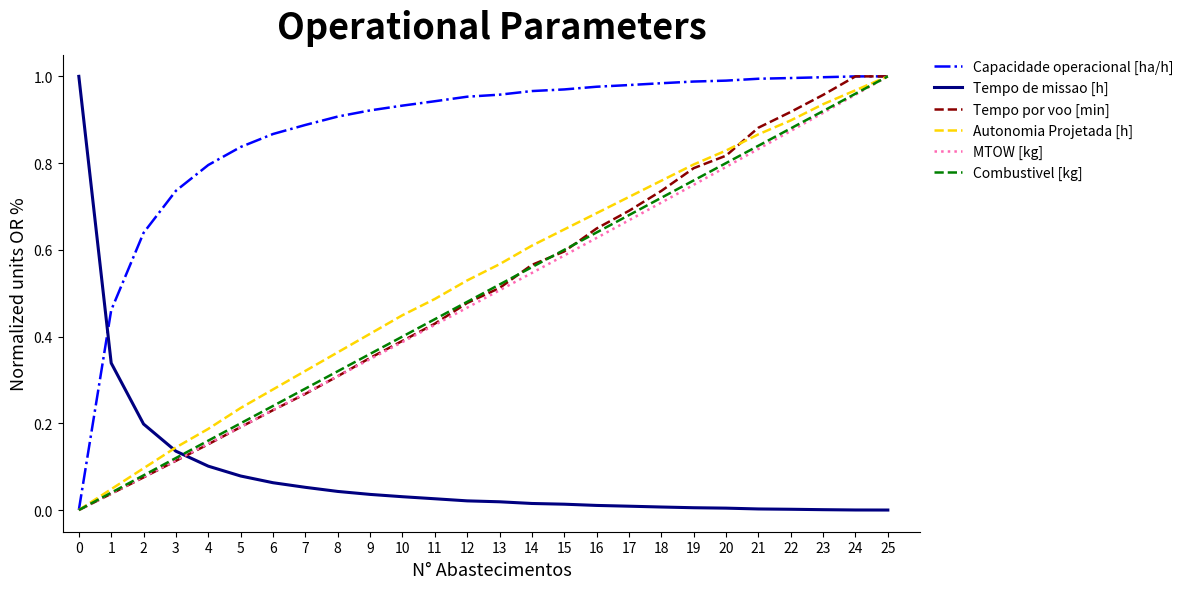

At how many categories does at least one series exceed 0?

26